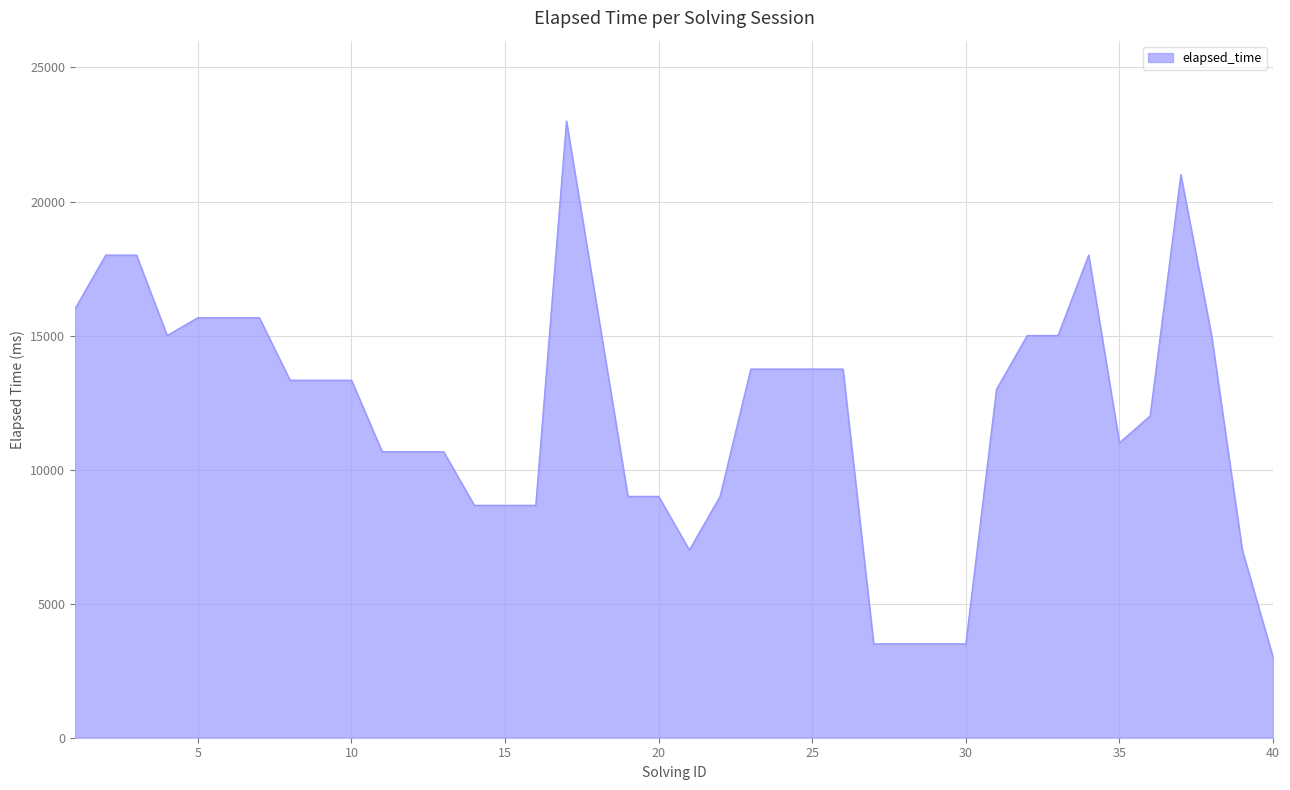

What is the maximum value shown in the chart?

23000